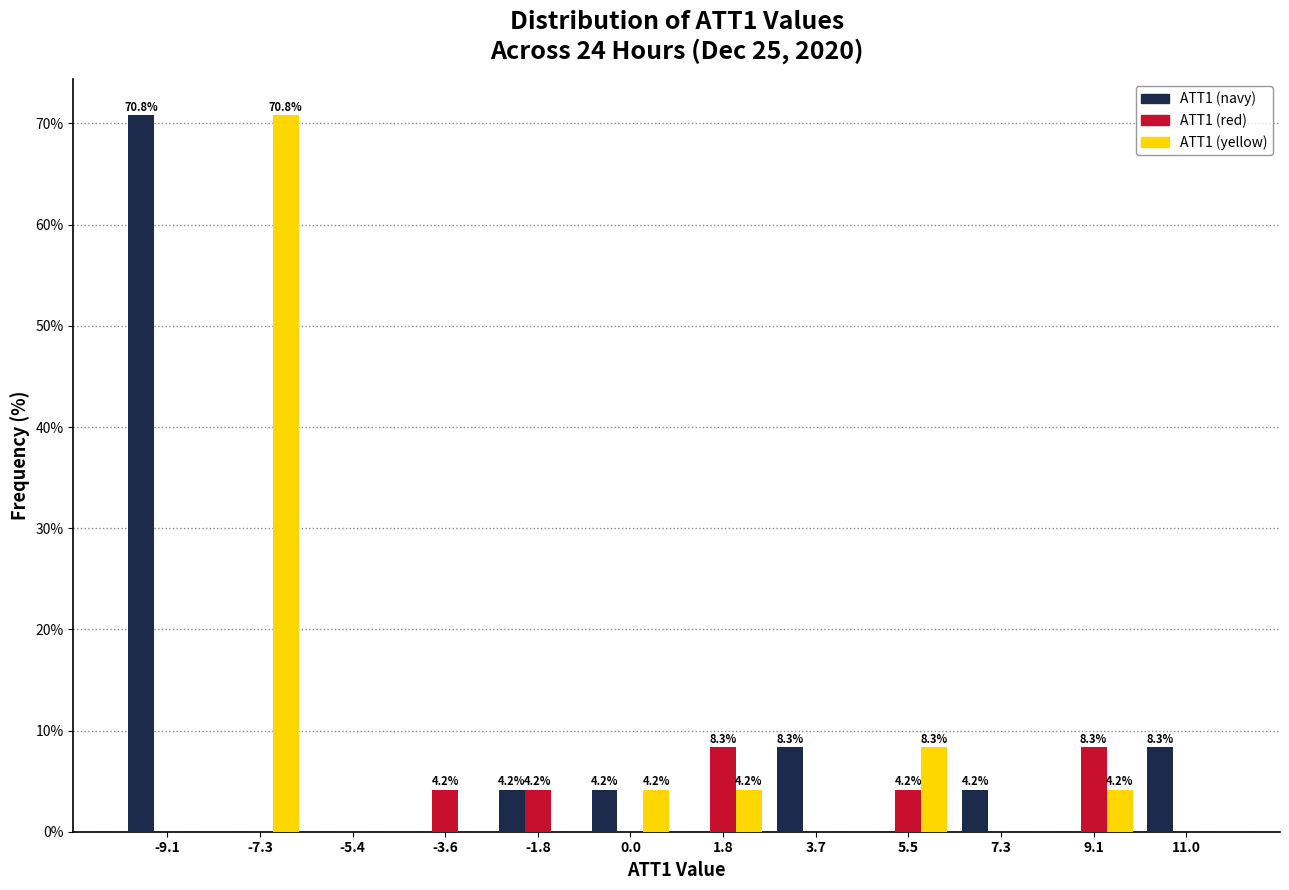

What is the total value across all series at 11.0?

8.3